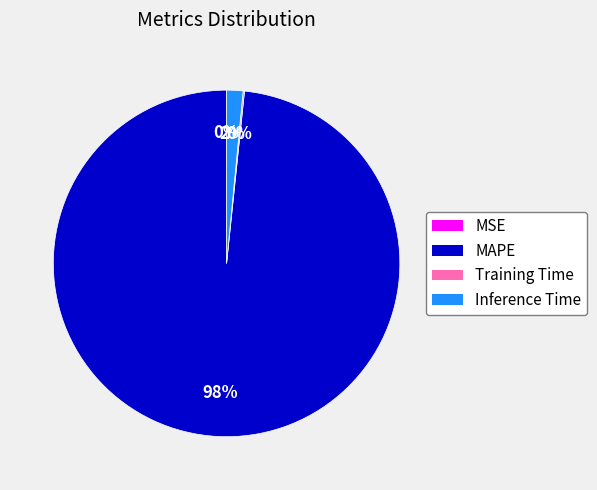

Which category has the biggest portion of the pie?

MAPE